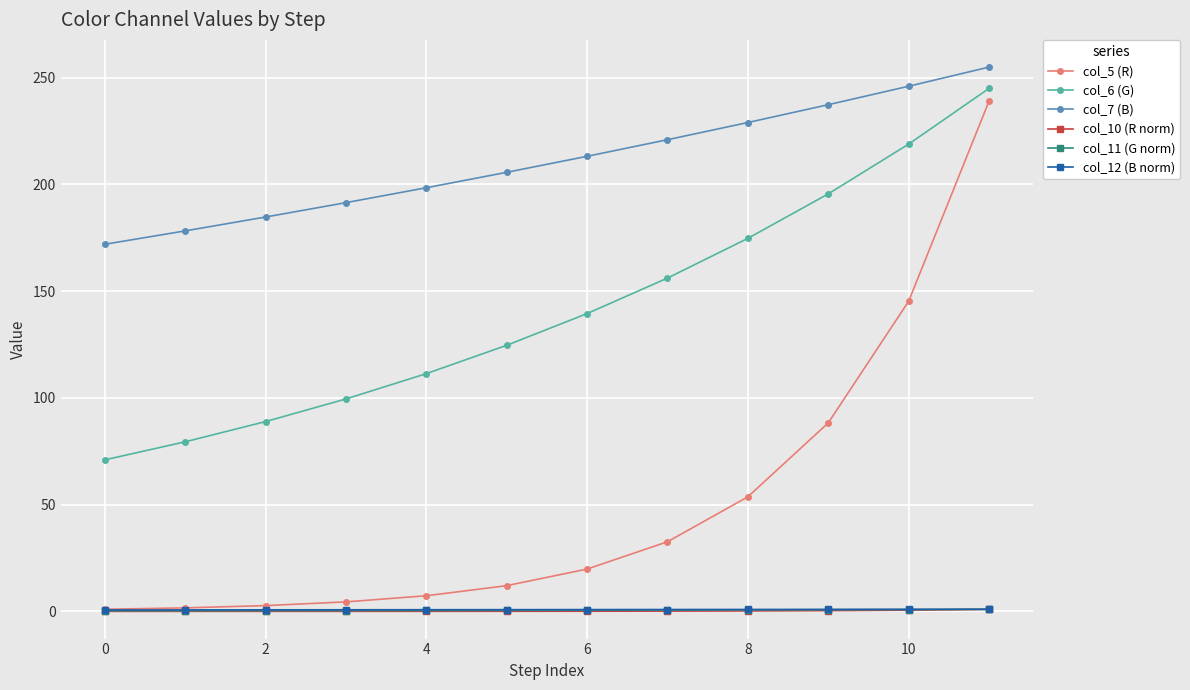

What is the difference between the second highest and second lowest values in the col_7 (B) series?

67.8